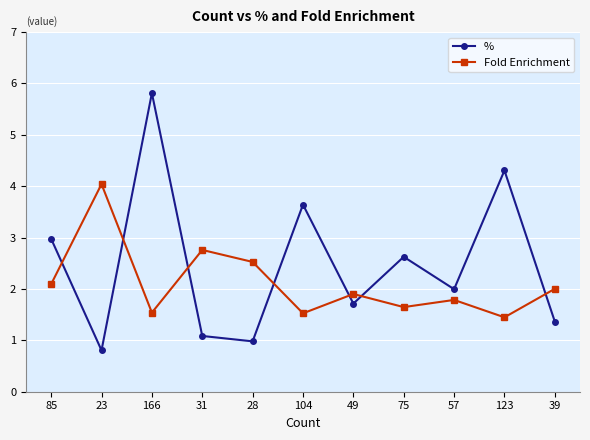

In Fold Enrichment, how many points are higher than both neighbors (excluding endpoints)?

4